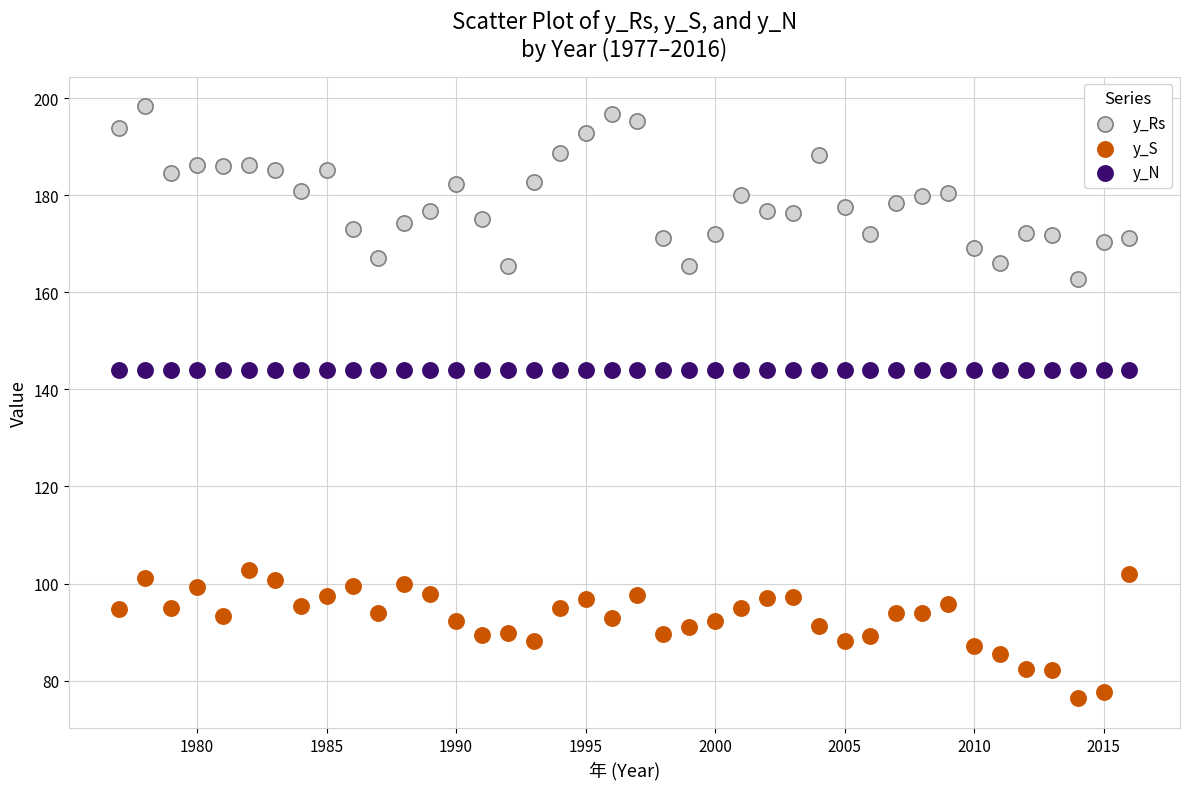

Across all data points, what is the range of X values (max minus min)?

39.0